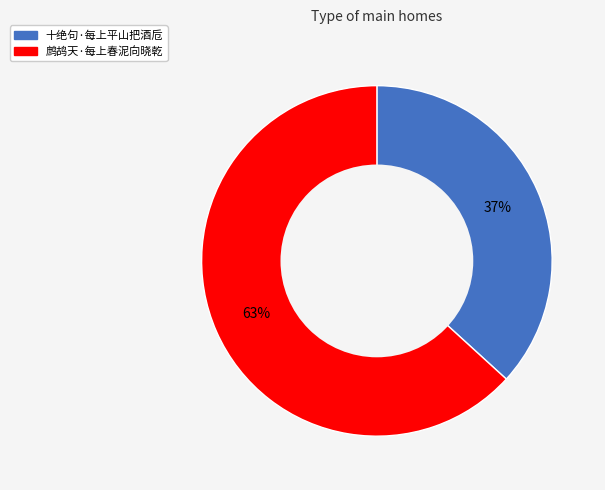

The 鹧鸪天·每上春泥向晓乾 slice represents 53% of the pie. True or false?

False